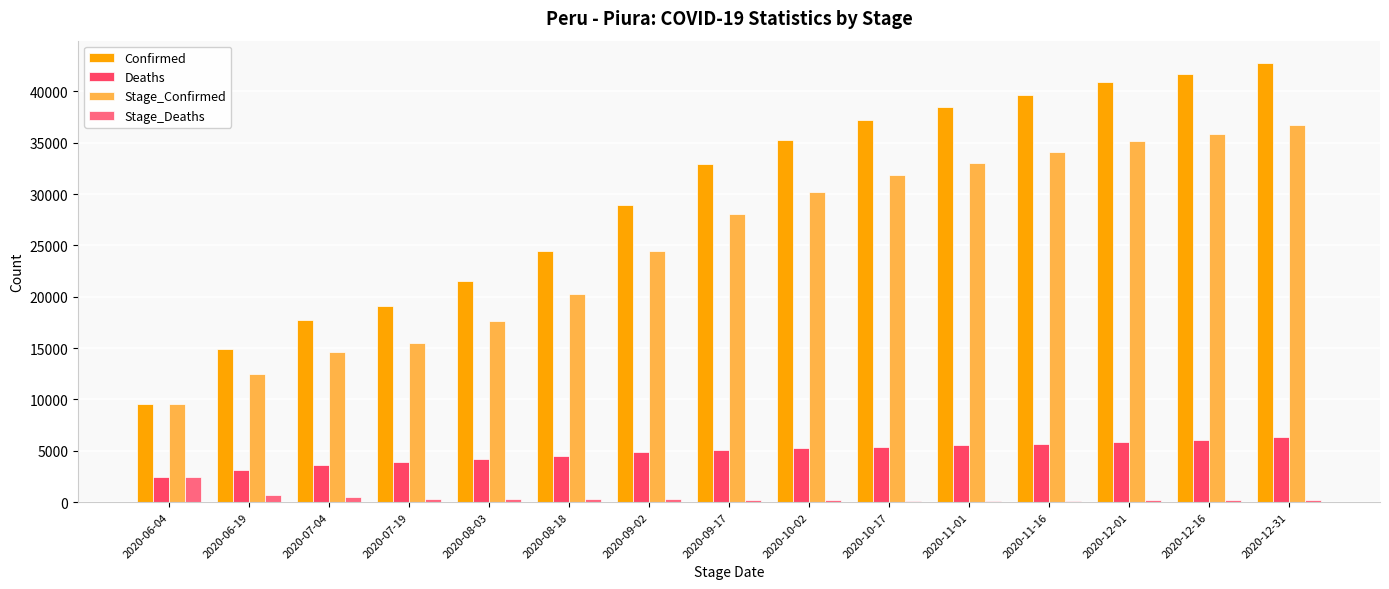

At which label is Stage_Deaths closest to 1264?

2020-06-19